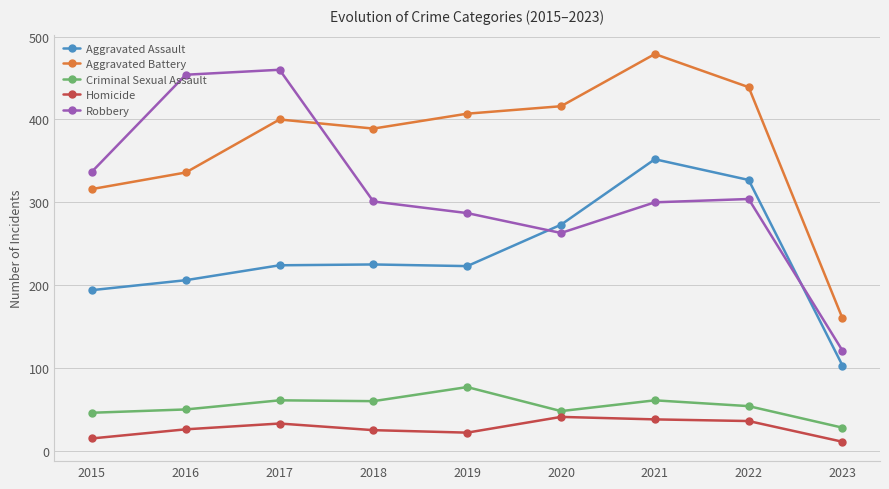

True or false: Robbery and Aggravated Assault intersect in this chart.

True